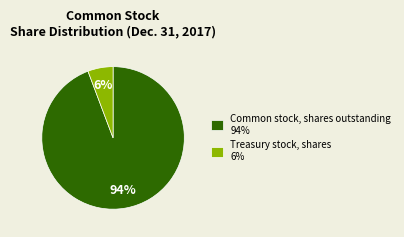

Between Common stock, shares outstanding 94% and Treasury stock, shares 6%, which is larger?

Common stock, shares outstanding 94%